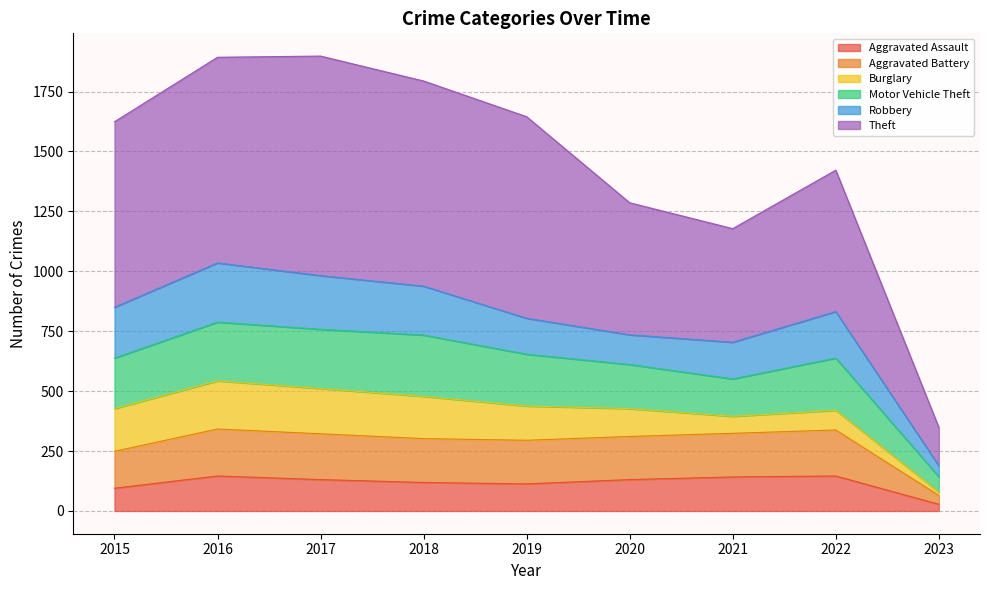

Rank the categories by Aggravated Battery value from lowest to highest.

2023, 2015, 2019, 2018, 2020, 2017, 2021, 2022, 2016